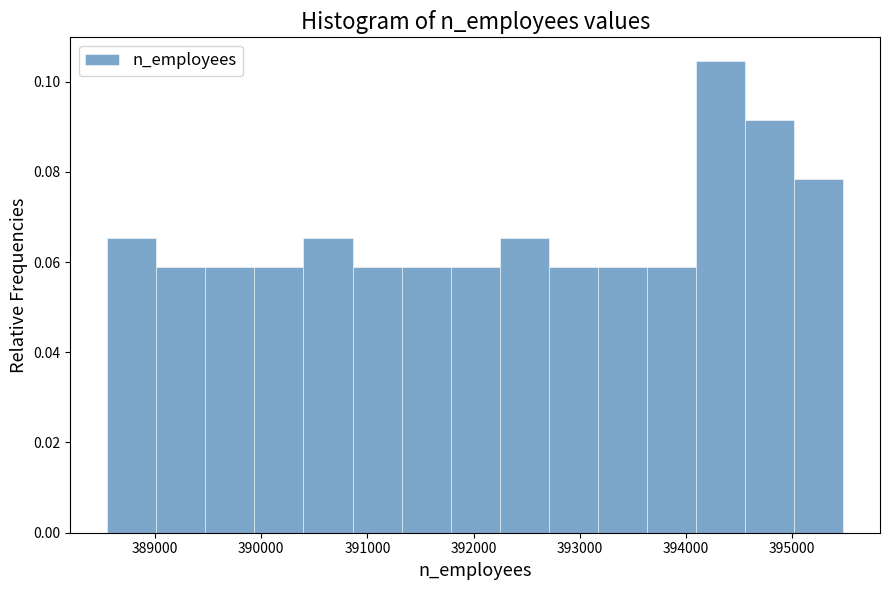

How tall is the bar that spans 389500 to 389900 on the x-axis? Neither the bar edges nor the heights are printed on the chart, so give them approximately, as read against the axes.

0.058